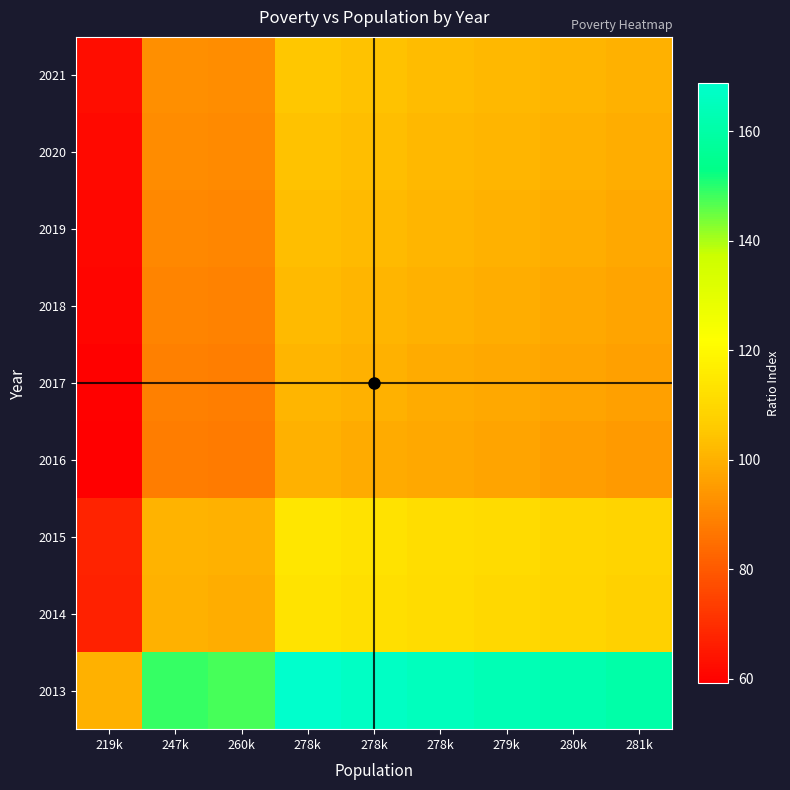

What is the difference between the highest and lowest values at 278k?

68.9